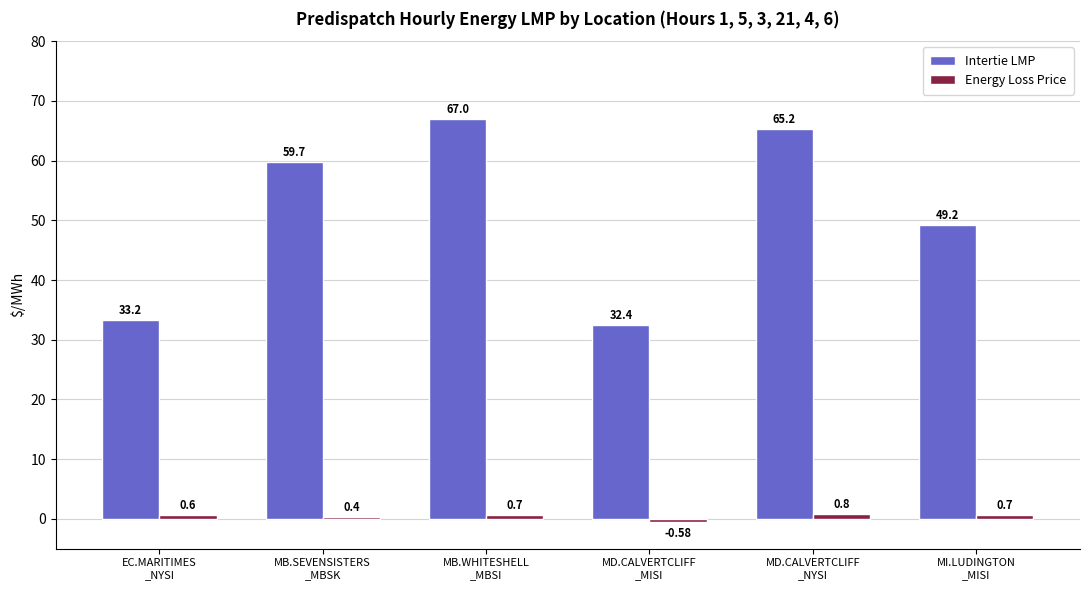

The value of Intertie LMP at MB.SEVENSISTERS
_MBSK is 101.6. True or false?

False